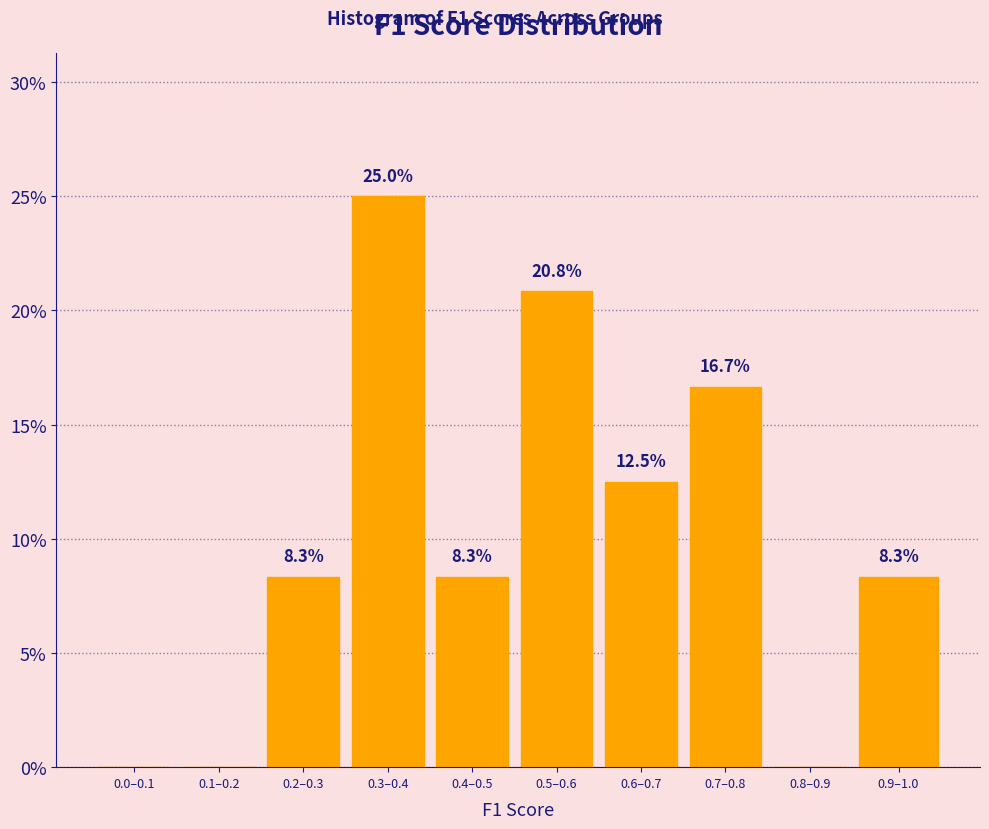

Reading left to right, extract all data points from this chart.

0.0–0.1=0.0	0.1–0.2=0.0	0.2–0.3=8.3	0.3–0.4=25.0	0.4–0.5=8.3	0.5–0.6=20.8	0.6–0.7=12.5	0.7–0.8=16.7	0.8–0.9=0.0	0.9–1.0=8.3